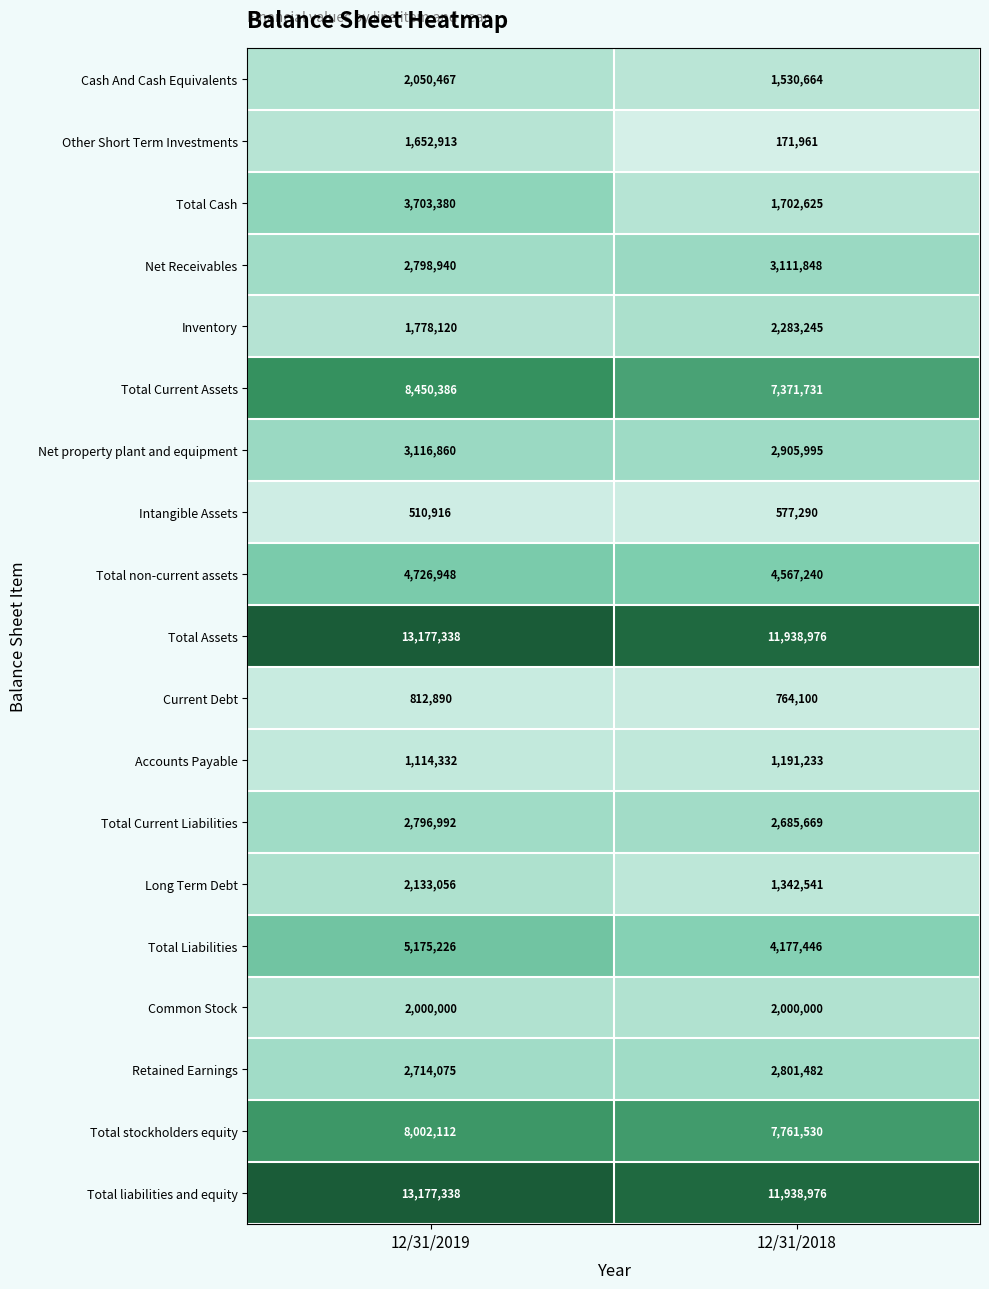

What is the difference between the Total Cash values at 12/31/2018 and 12/31/2019?

2000755